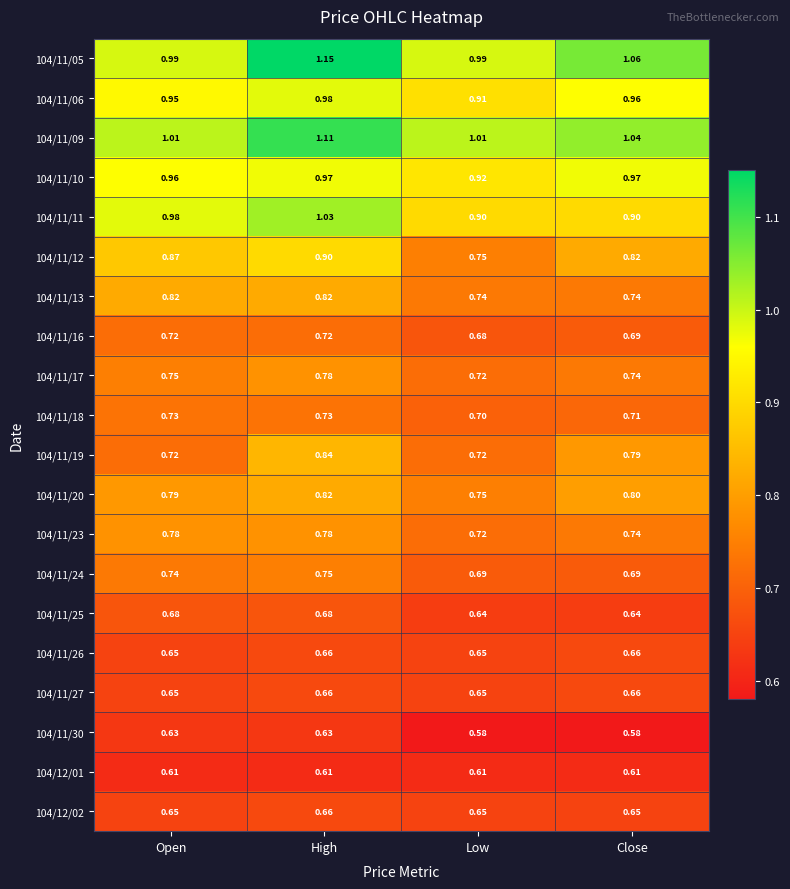

At which label does 104/11/23 reach its minimum?

Low